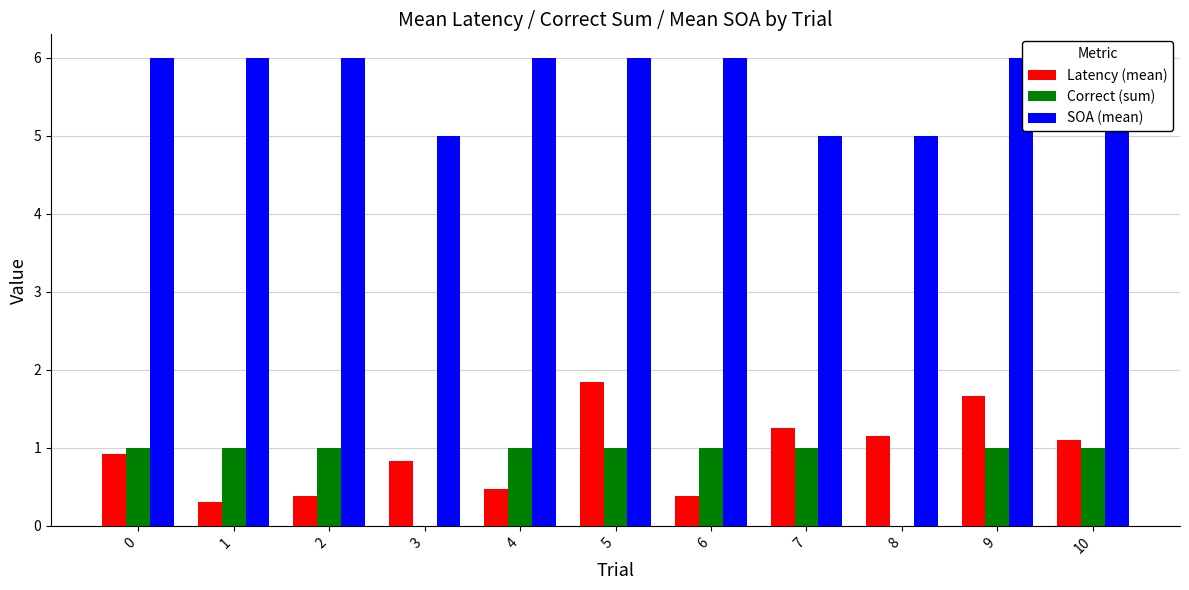

Reading right to left, transcribe all the data shown in this chart.

Latency (mean): 1.1	1.7	1.2	1.3	0.4	1.9	0.5	0.8	0.4	0.3	0.9
Correct (sum): 1.0	1.0	0.0	1.0	1.0	1.0	1.0	0.0	1.0	1.0	1.0
SOA (mean): 6.0	6.0	5.0	5.0	6.0	6.0	6.0	5.0	6.0	6.0	6.0